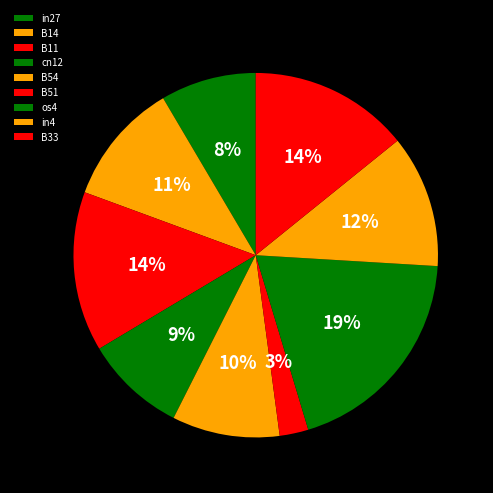

What percentage is the B33 slice, to the nearest percent?

14%